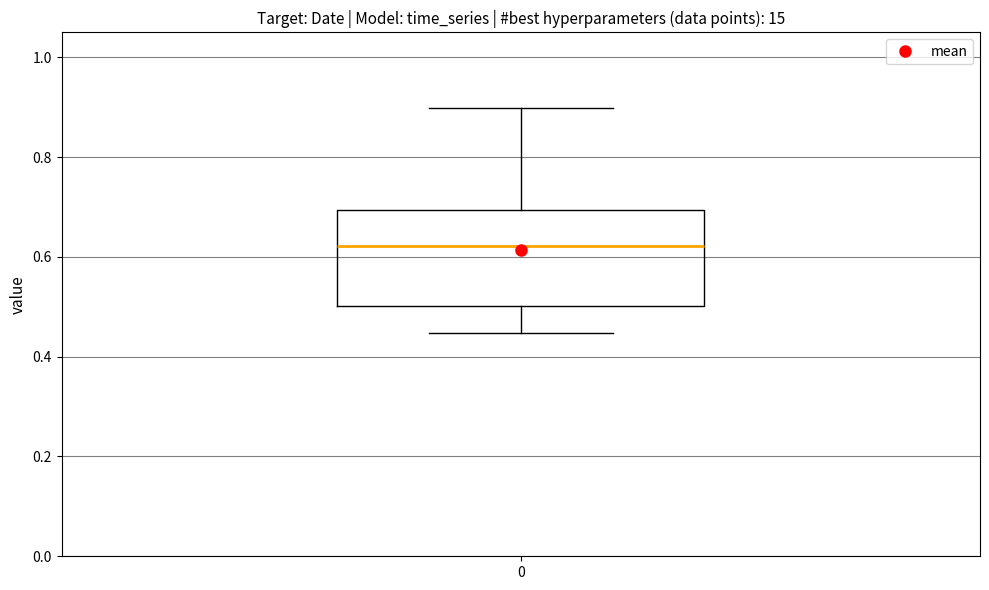

Where does the lower whisker of the box at x = 0 end on the y-axis? The values are not printed on the chart, so give them approximately, as read against the axis.

0.44